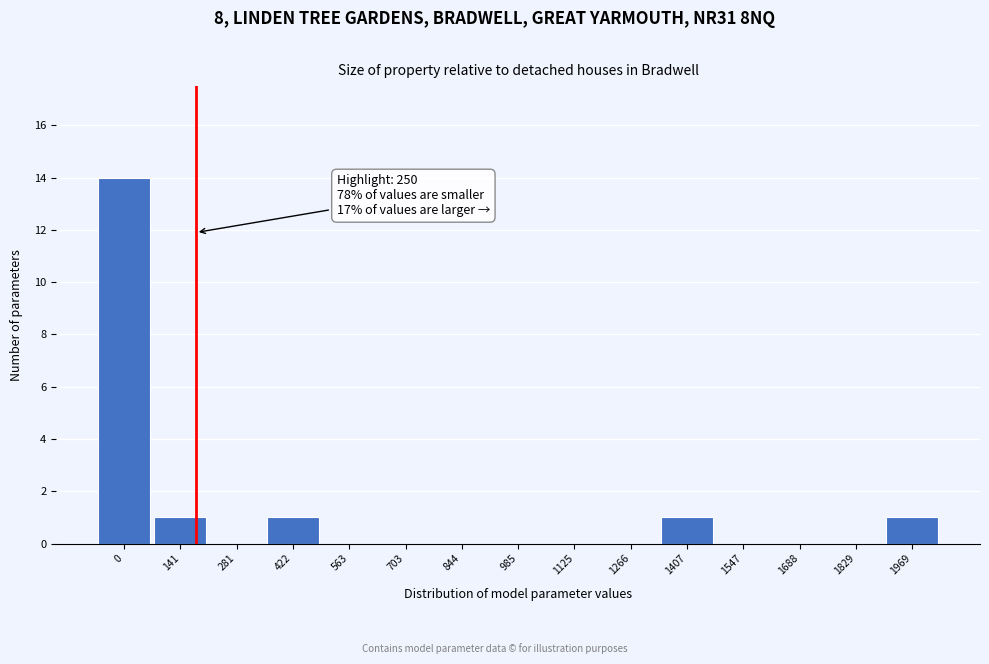

Reading right to left, what are all the values shown in this chart?

1969=1	1829=0	1688=0	1547=0	1407=1	1266=0	1125=0	985=0	844=0	703=0	563=0	422=1	281=0	141=1	0=14